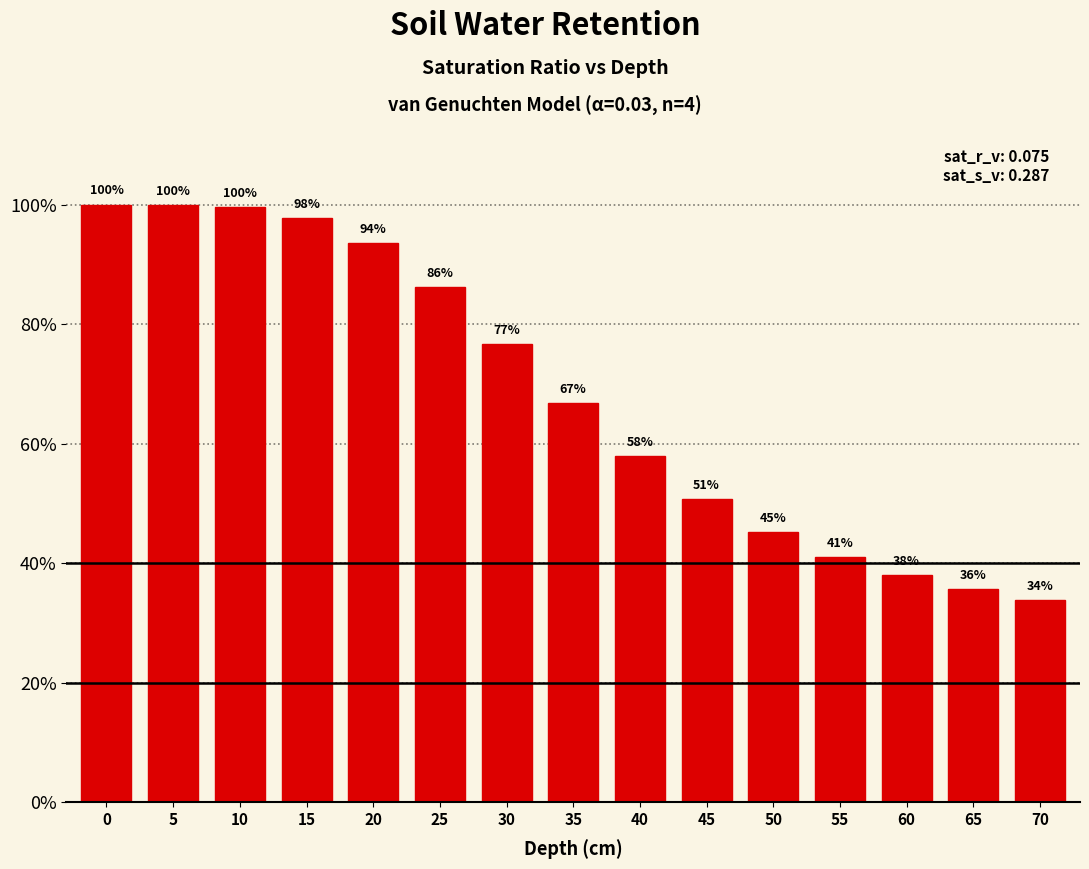

Is it true that the value at 25 is 0.9?

True